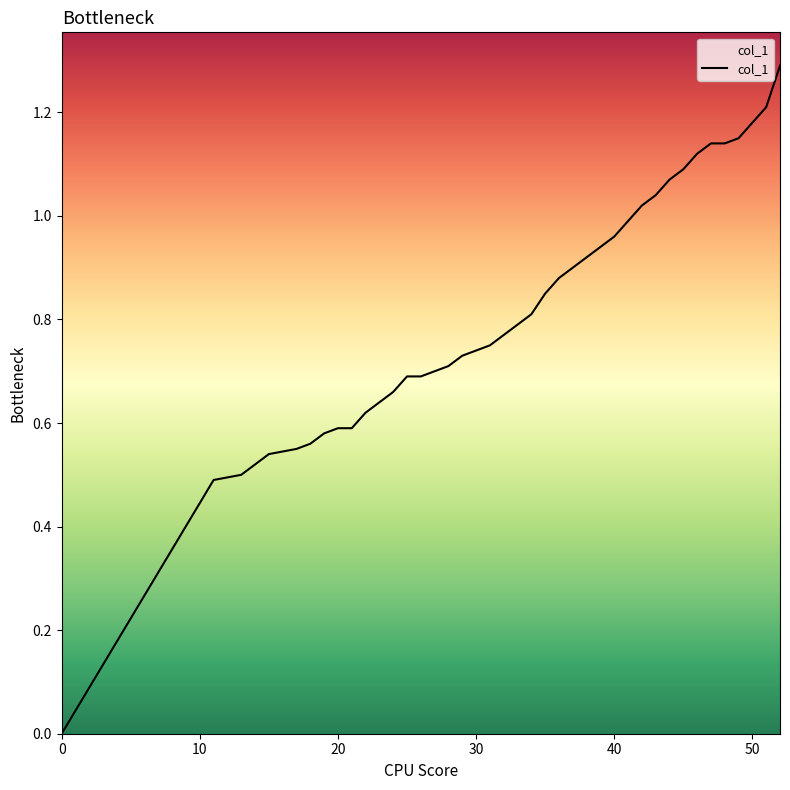

What is the maximum value shown in the chart?

1.3